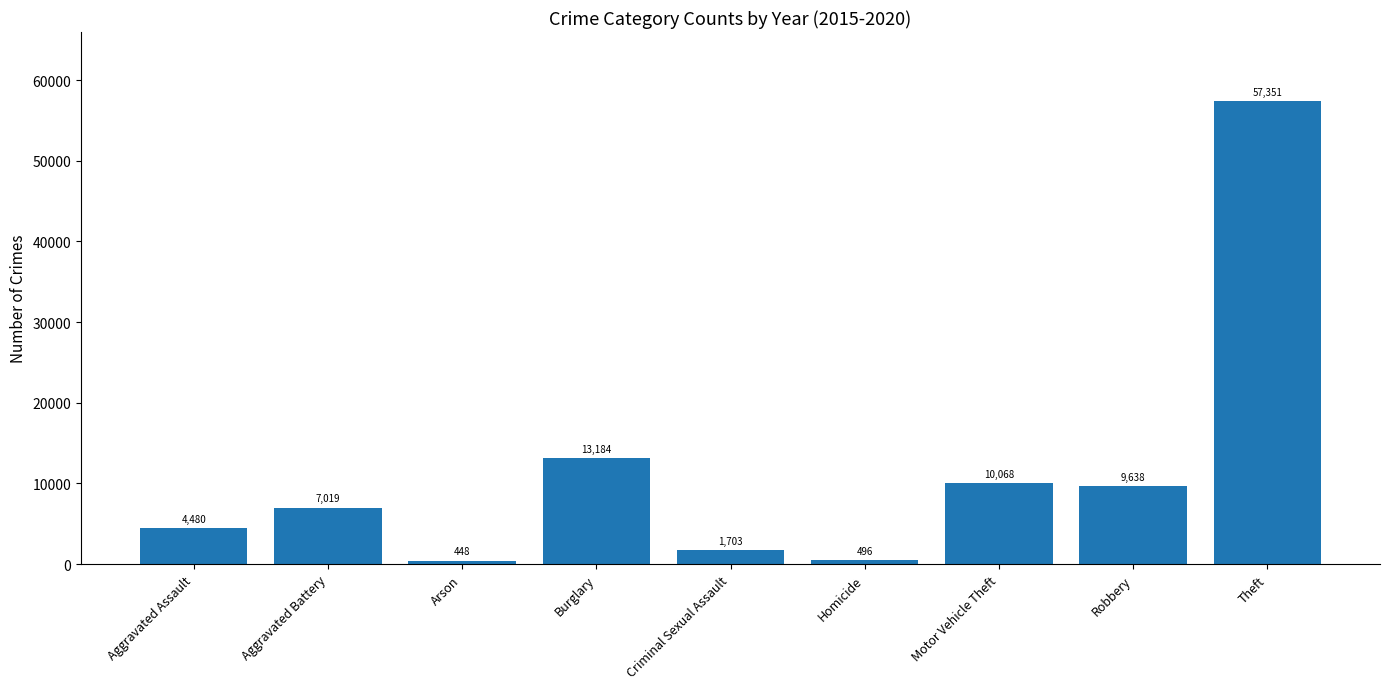

What is the change in value from Homicide to Robbery?

+9142